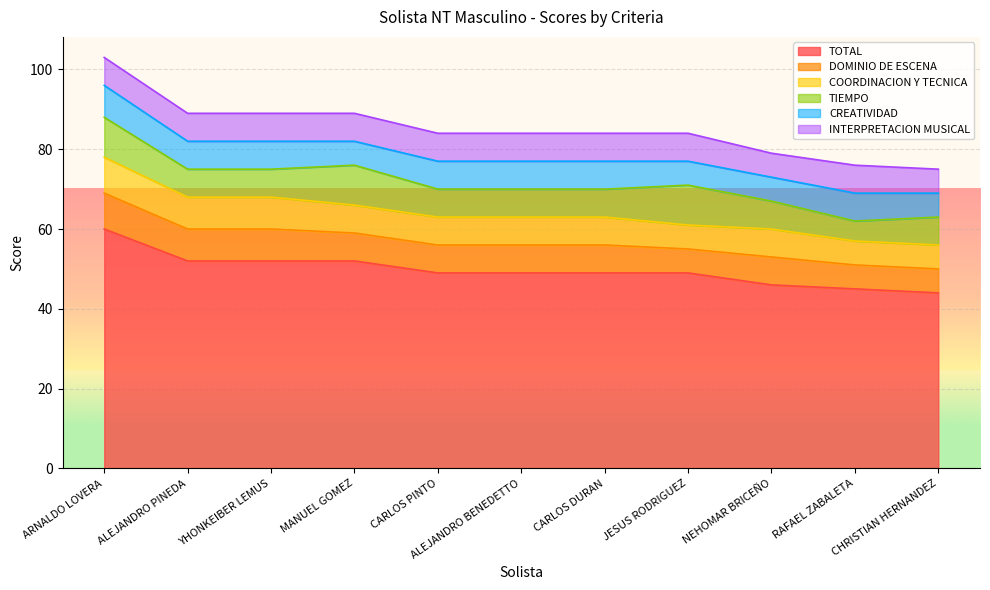

What position from the left is ALEJANDRO BENEDETTO?

6